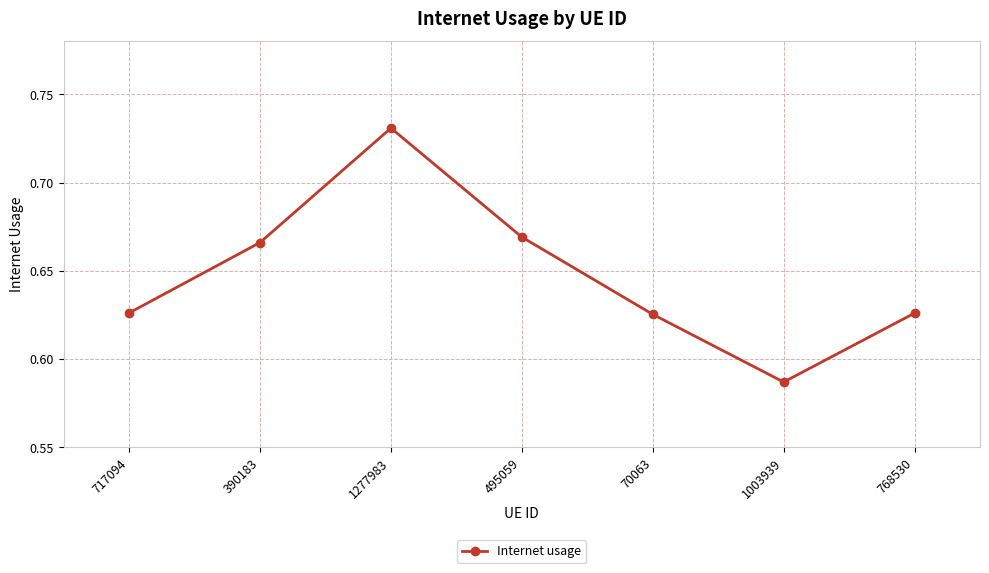

Which has a higher value, 1277983 or 495059?

1277983